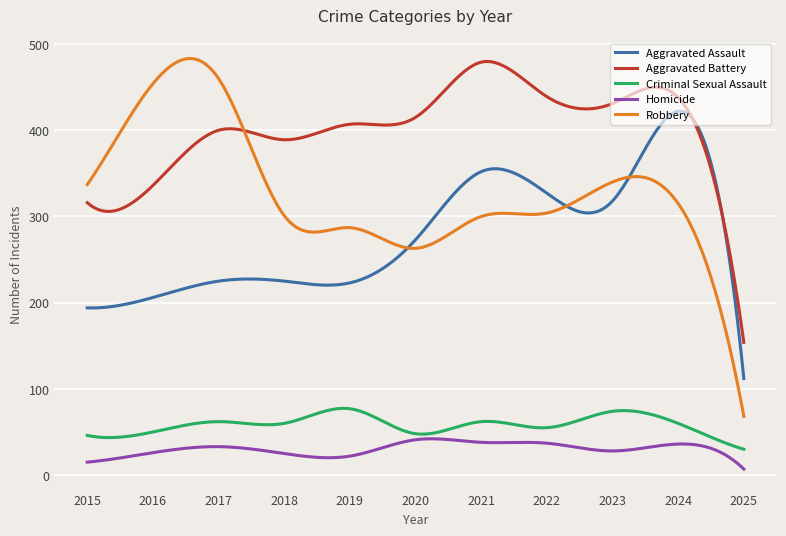

Which series has the widest spread of values?

Robbery